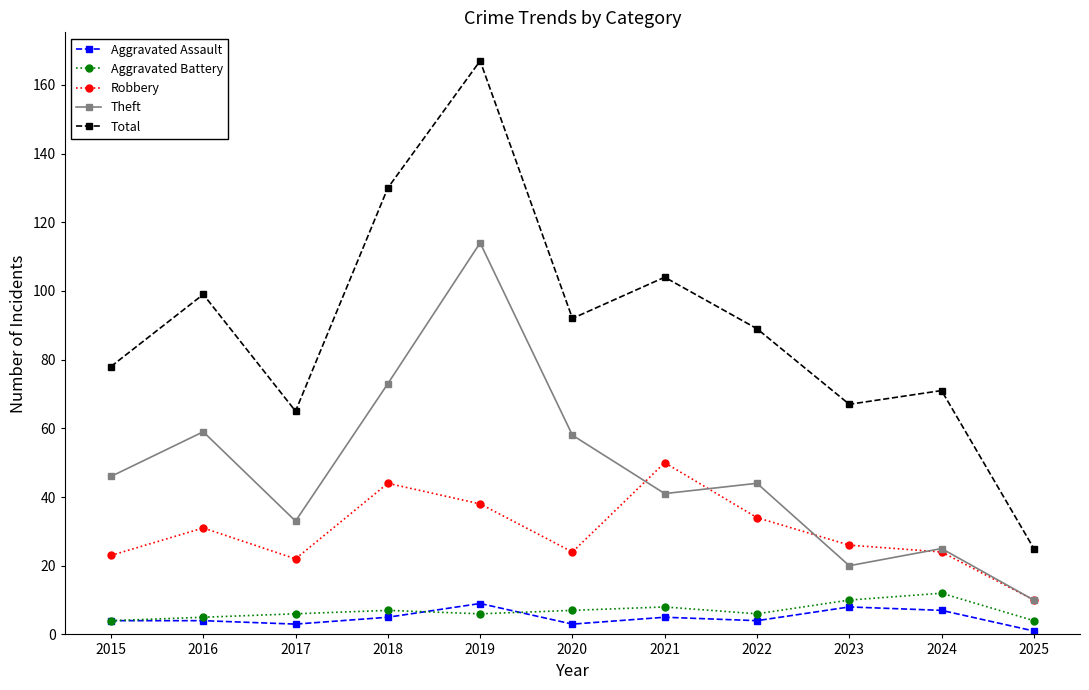

Reading left to right, transcribe all the data shown in this chart.

Aggravated Assault: 2015=4	2016=4	2017=3	2018=5	2019=9	2020=3	2021=5	2022=4	2023=8	2024=7	2025=1
Aggravated Battery: 2015=4	2016=5	2017=6	2018=7	2019=6	2020=7	2021=8	2022=6	2023=10	2024=12	2025=4
Robbery: 2015=23	2016=31	2017=22	2018=44	2019=38	2020=24	2021=50	2022=34	2023=26	2024=24	2025=10
Theft: 2015=46	2016=59	2017=33	2018=73	2019=114	2020=58	2021=41	2022=44	2023=20	2024=25	2025=10
Total: 2015=78	2016=99	2017=65	2018=130	2019=167	2020=92	2021=104	2022=89	2023=67	2024=71	2025=25